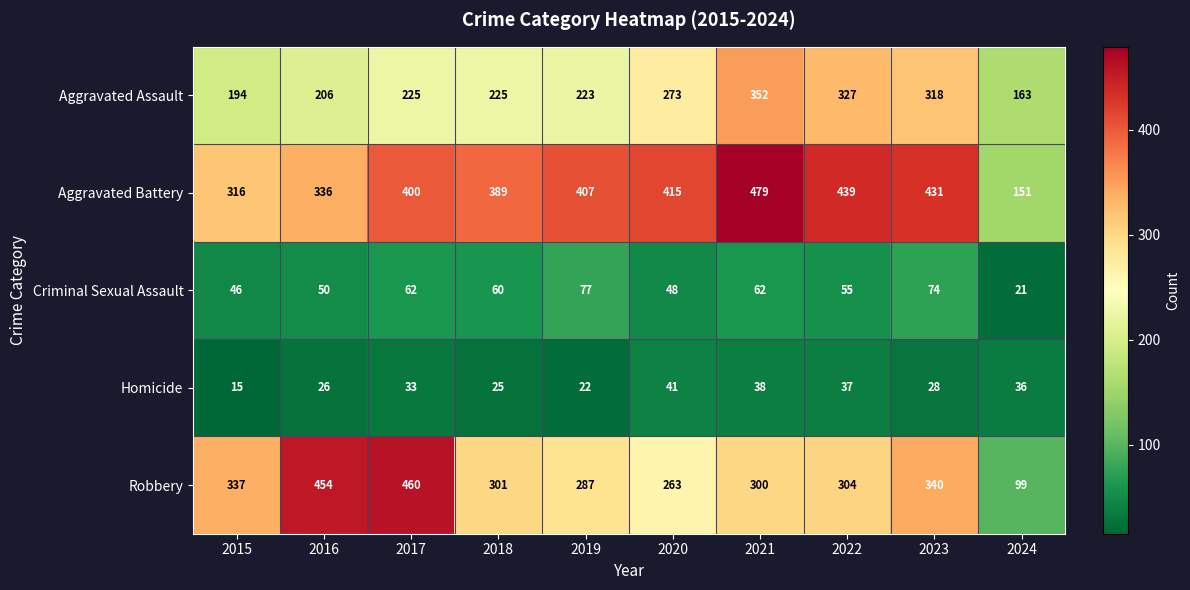

How many data points in Robbery are less than 304?

5